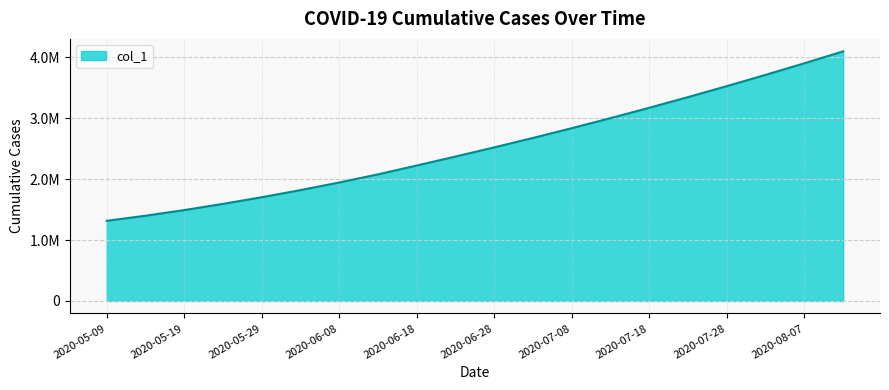

What is the average value?

2535324.4